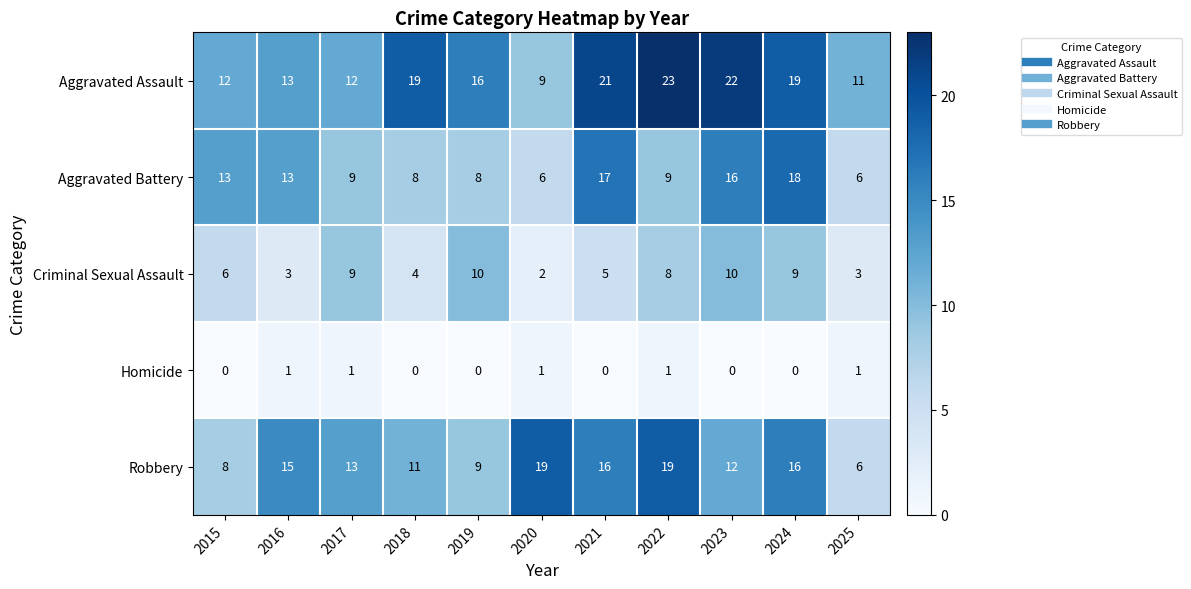

Which series has the widest spread of values?

Aggravated Assault